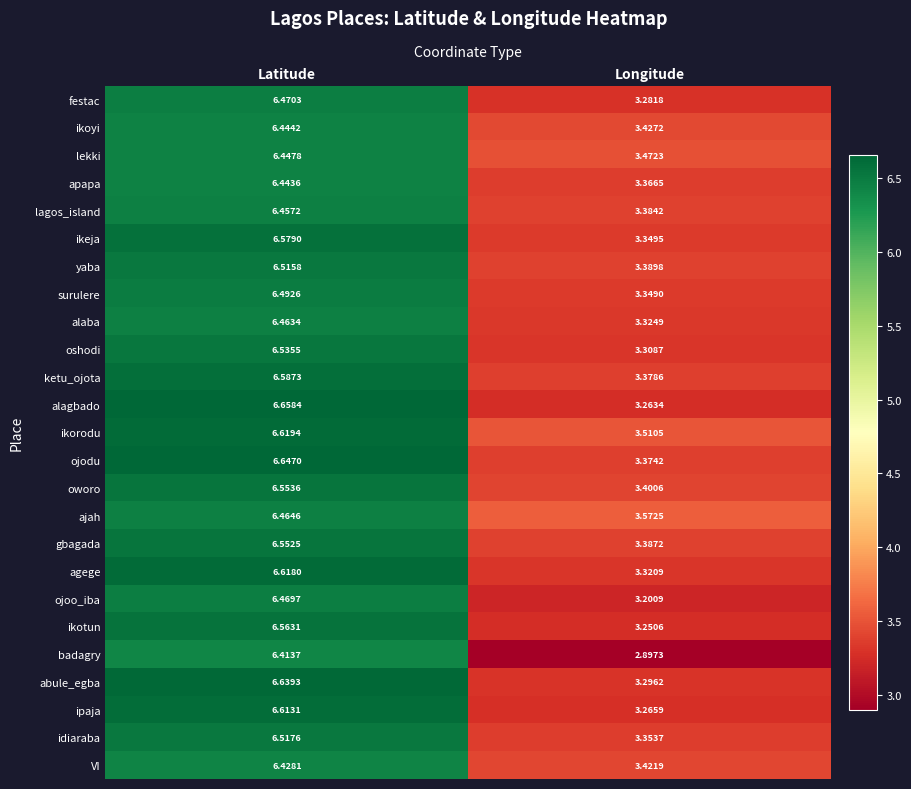

Where does the ojoo_iba series first go above 6?

Latitude